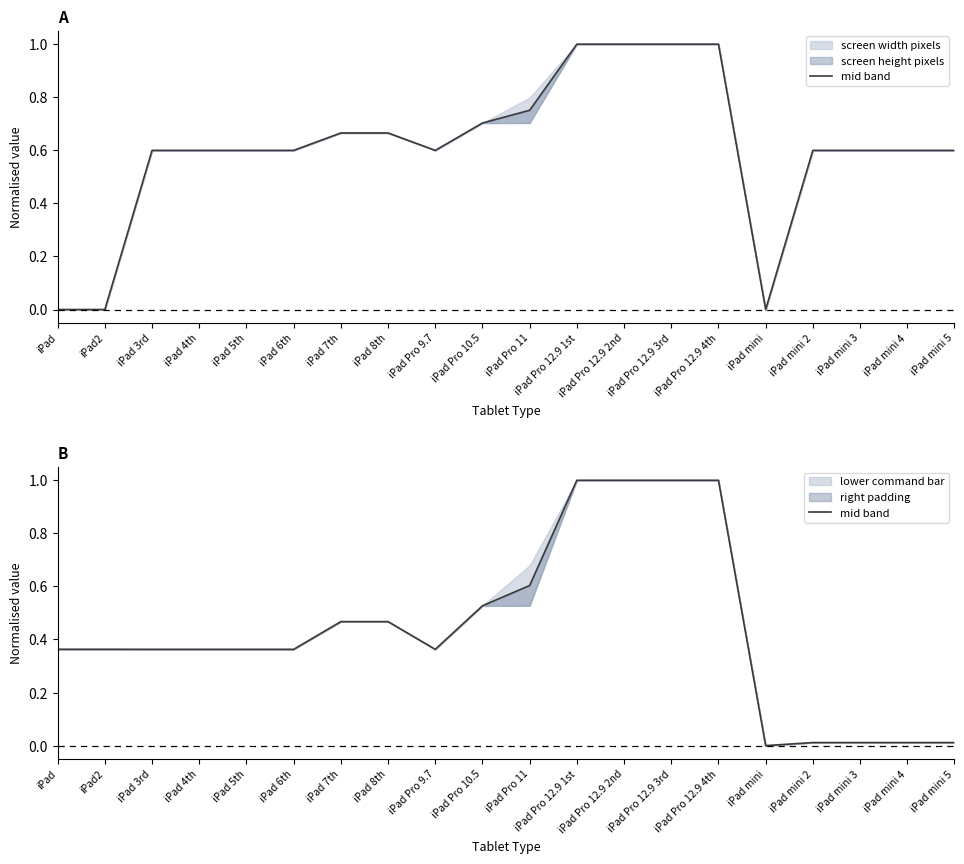

List the labels in order of value, smallest first.

iPad mini, iPad mini 2, iPad mini 3, iPad mini 4, iPad mini 5, iPad 3rd, iPad 4th, iPad 5th, iPad 6th, iPad Pro 9.7, iPad, iPad2, iPad 7th, iPad 8th, iPad Pro 10.5, iPad Pro 11, iPad Pro 12.9 1st, iPad Pro 12.9 2nd, iPad Pro 12.9 3rd, iPad Pro 12.9 4th